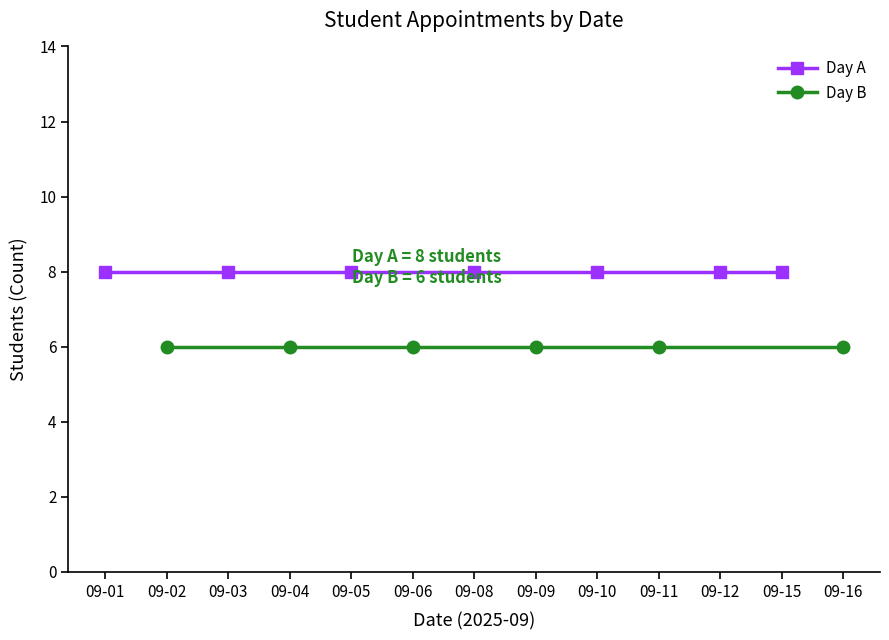

True or false: Students per Day (A) and Students per Day (B) cross at least once.

False